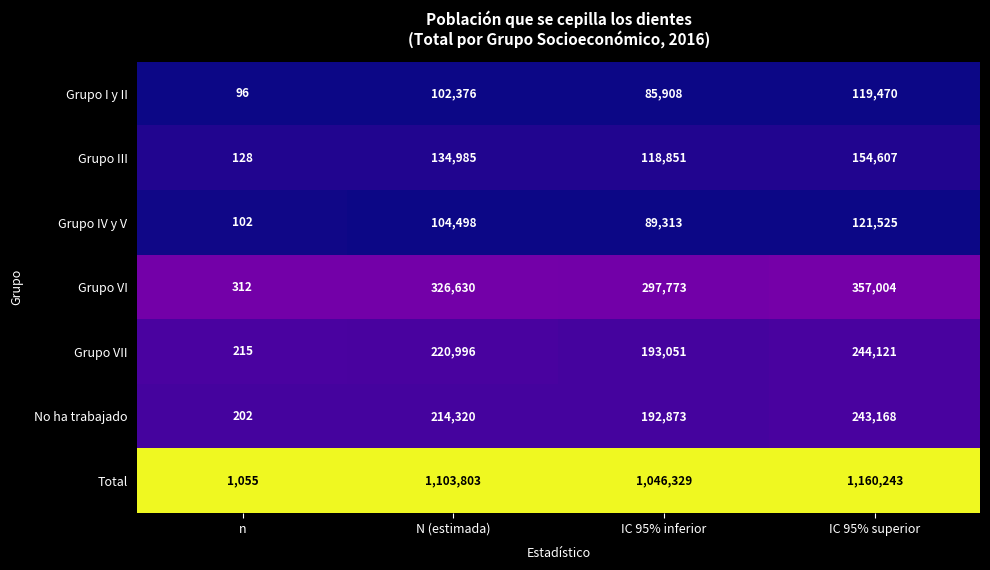

Count the number of data series in this chart.

7